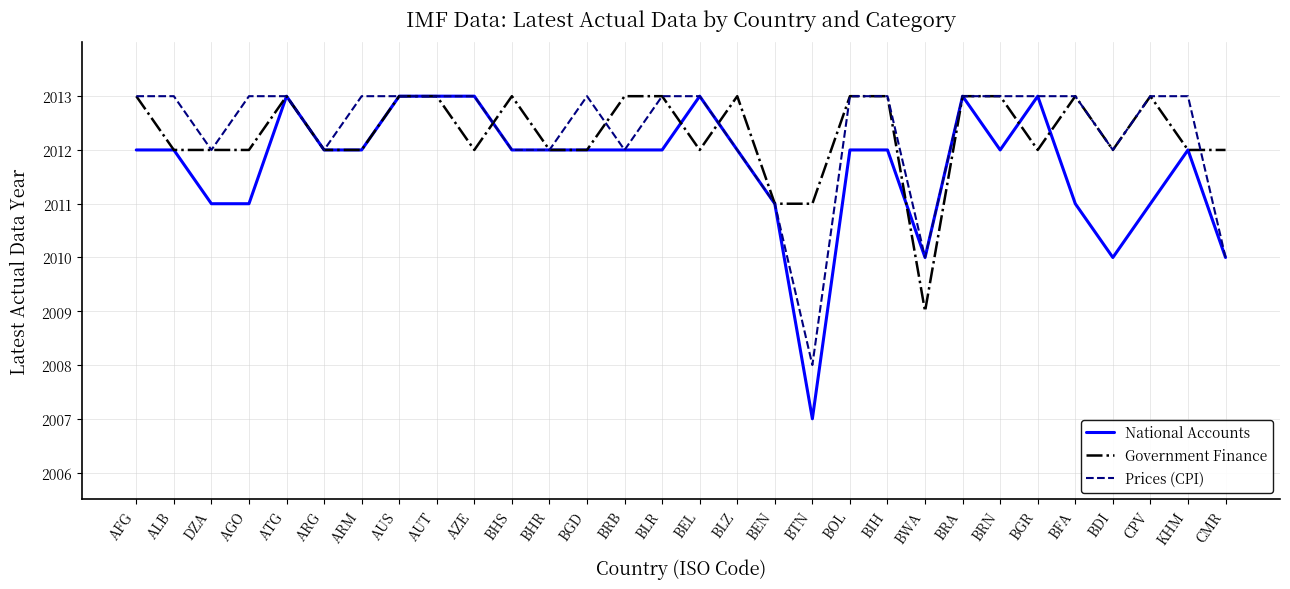

What is the average value of the Government Finance series?

2012